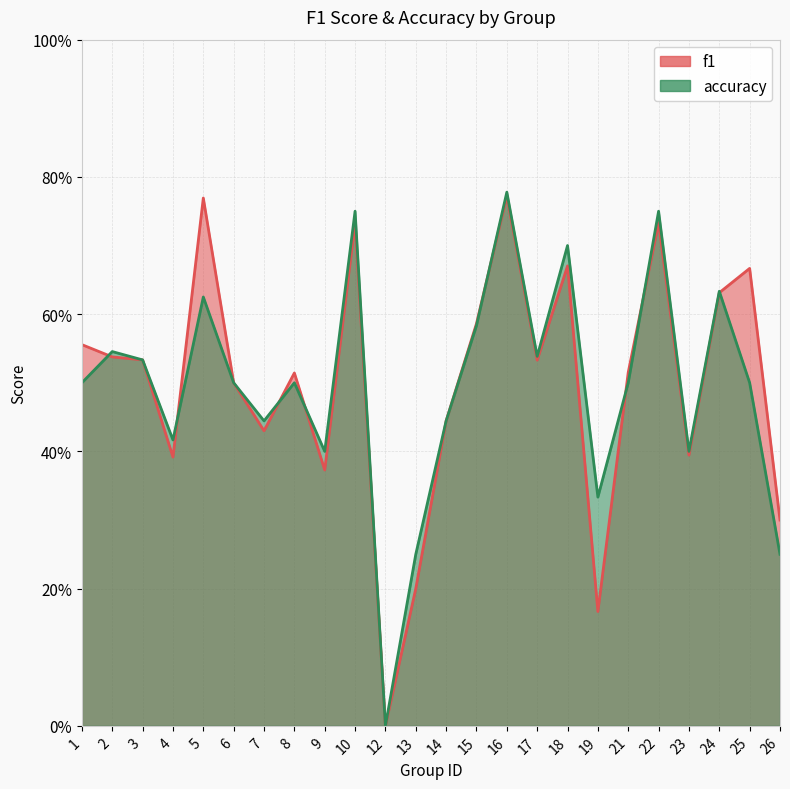

Between 6 and 2, which is larger?

2